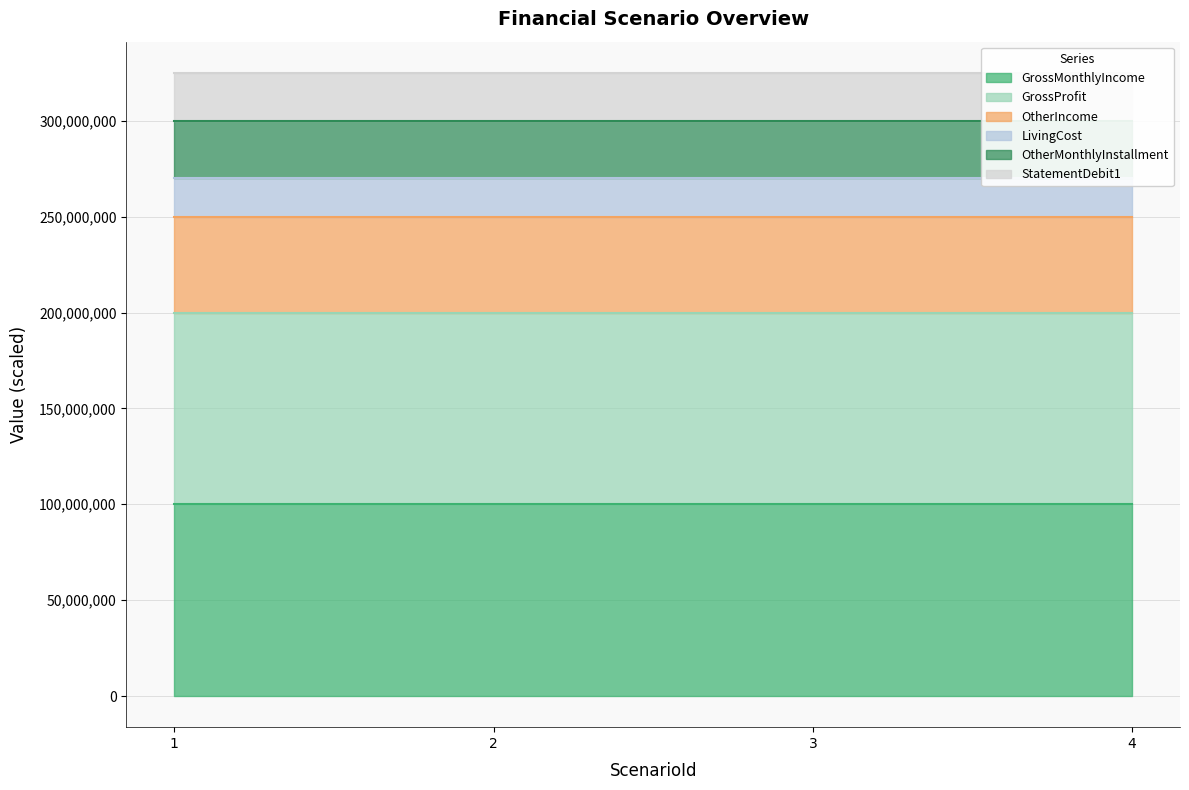

True or false: OtherIncome and LivingCost cross at least once.

False